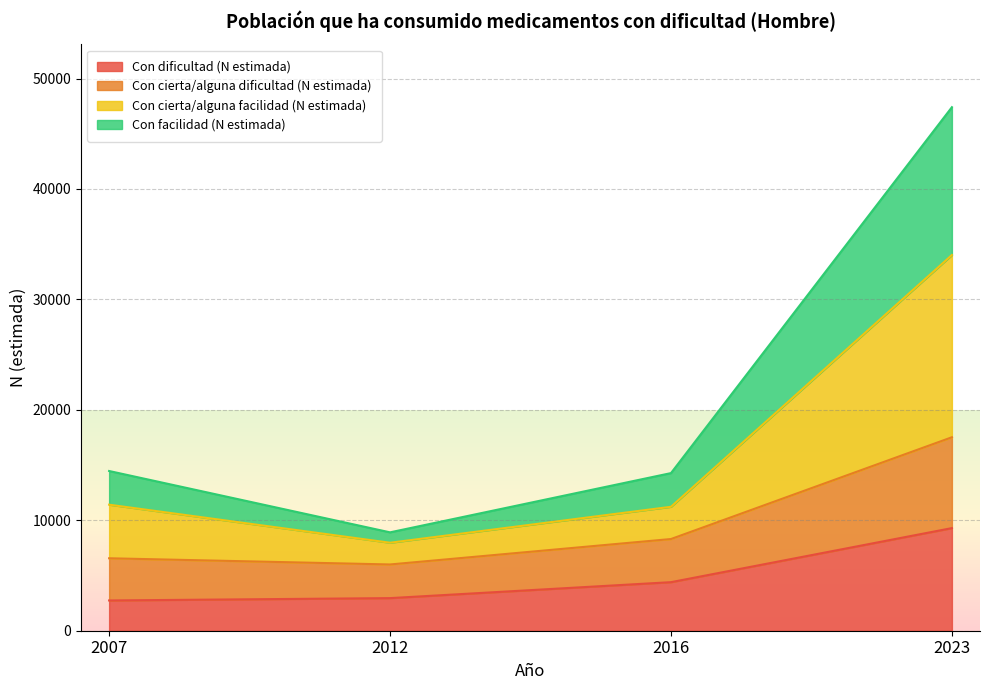

True or false: Con cierta/alguna facilidad (N estimada) has a value of 2781 at 2012.

False